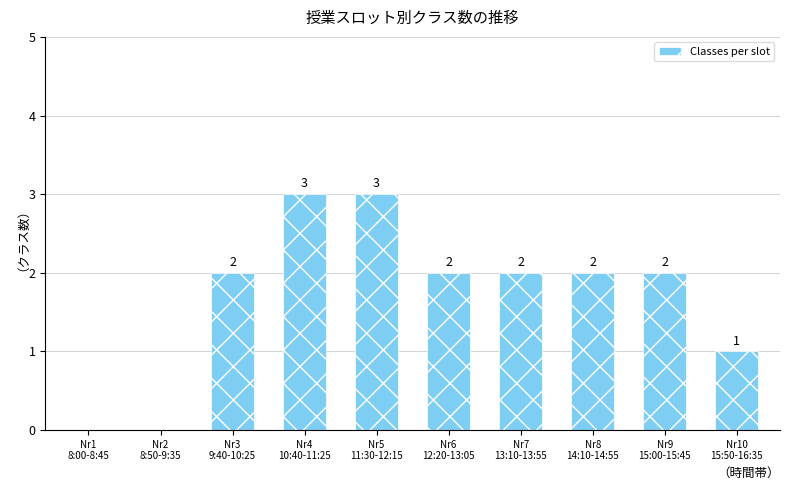

What is the maximum value shown in the chart?

3